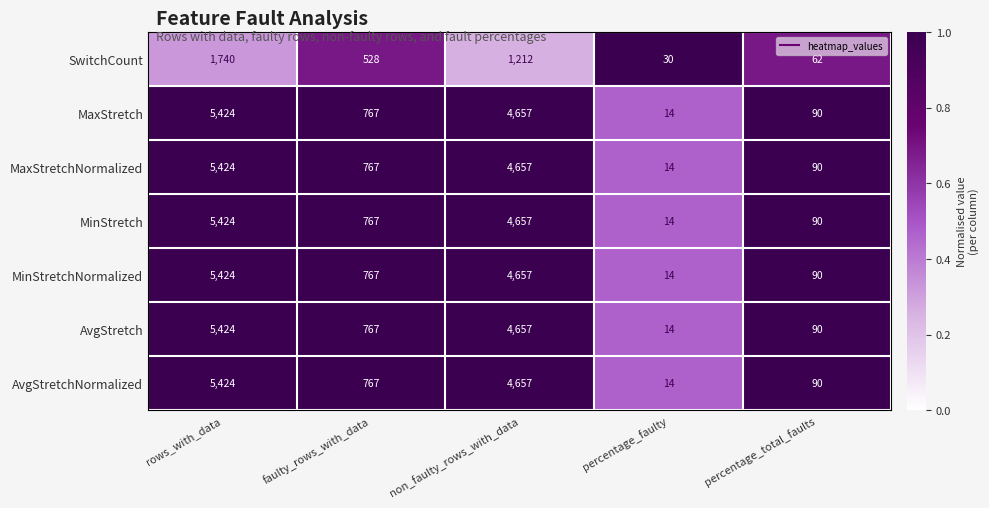

At which label is AvgStretch closest to 2719?

non_faulty_rows_with_data